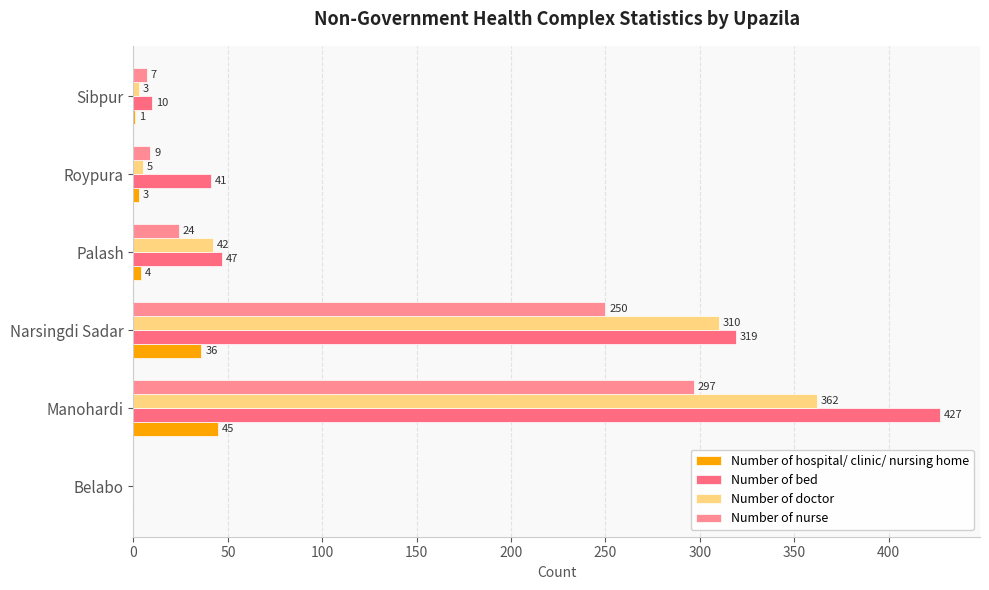

What is the difference between the maximum and minimum values in the Number of bed series?

427